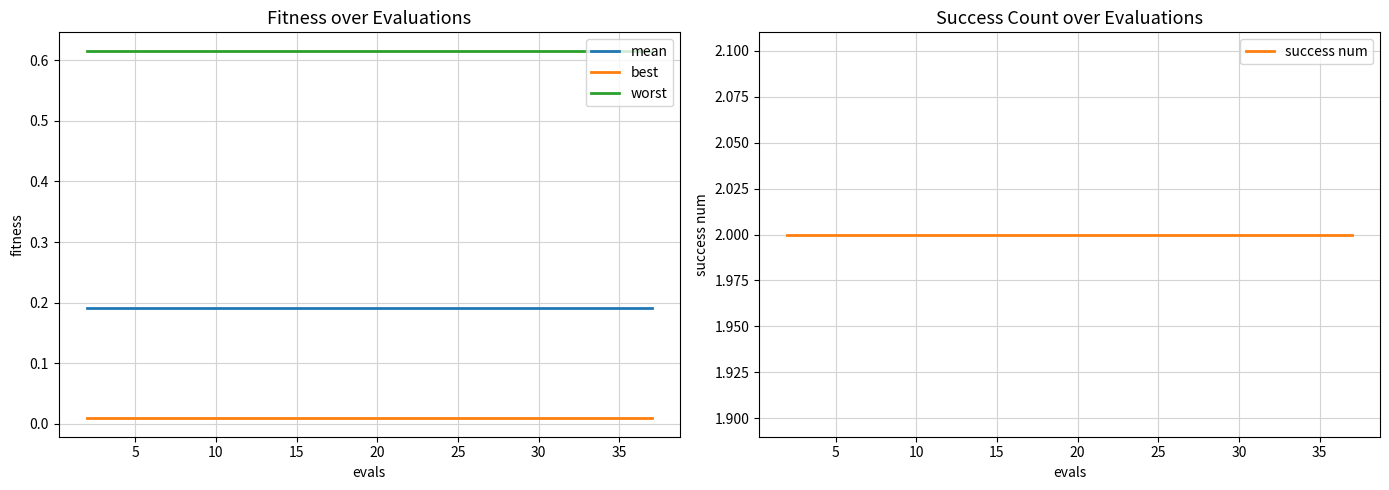

True or false: best and mean intersect in this chart.

False